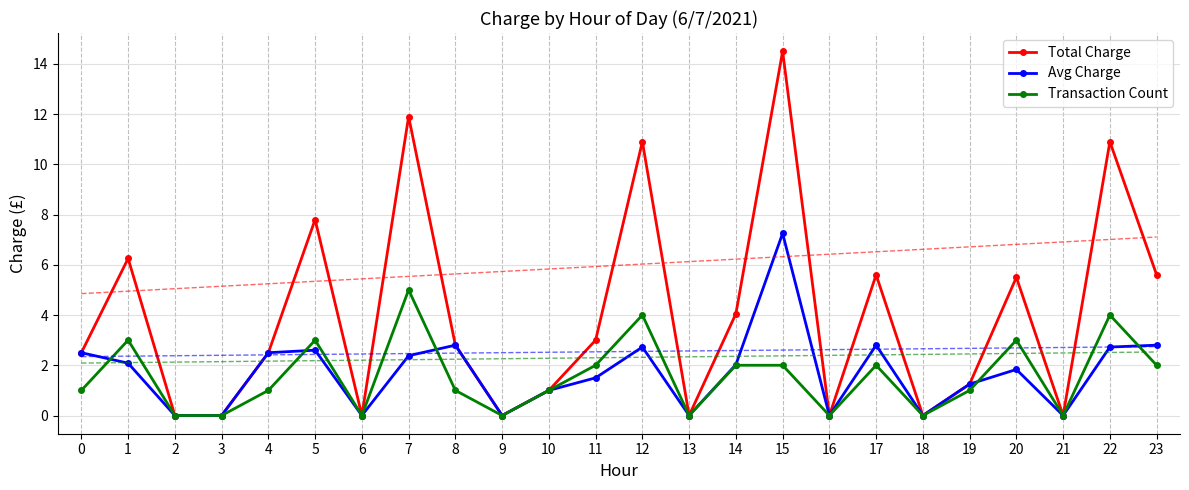

What is the maximum value for Total Charge?

14.5